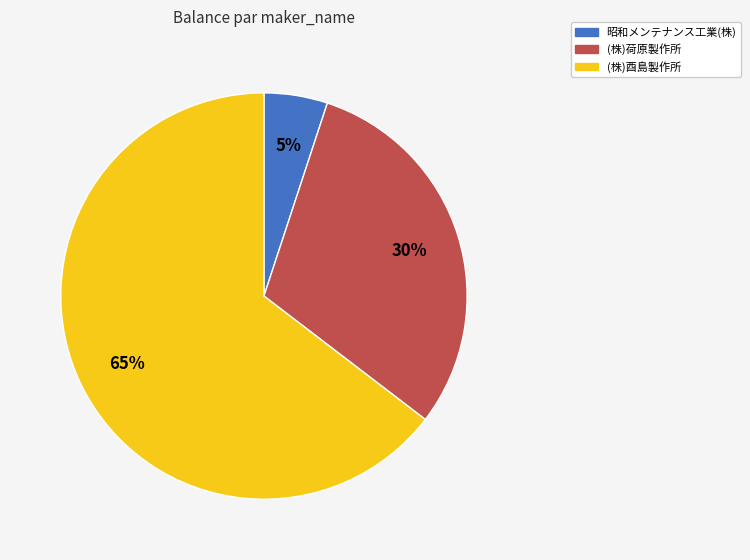

Which category has the biggest portion of the pie?

(株)酉島製作所